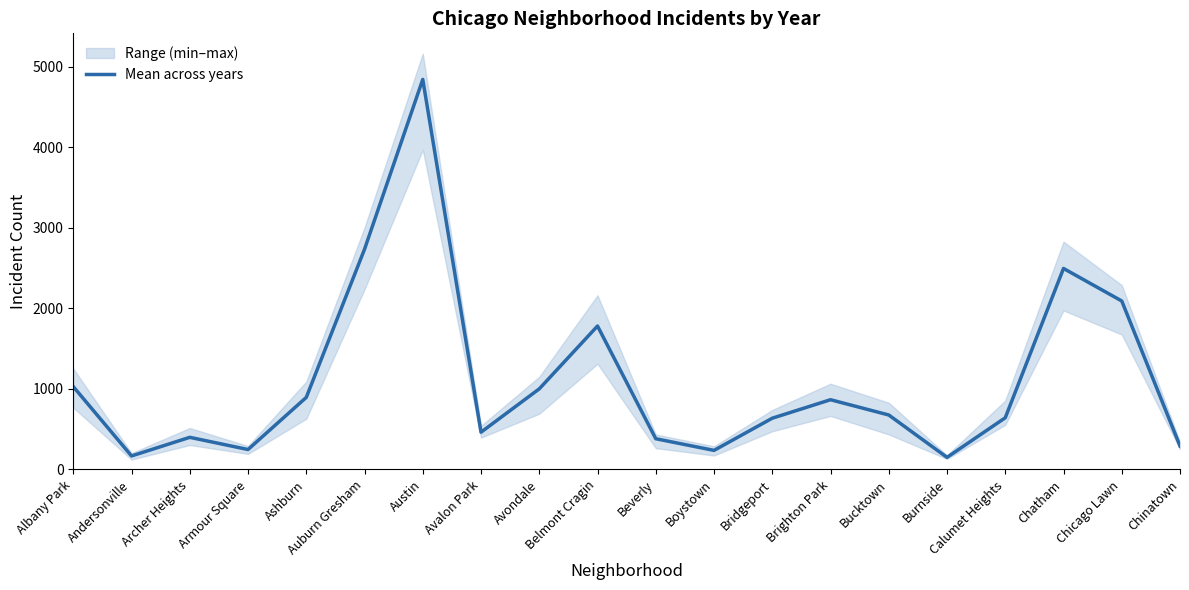

How many series are shown in this chart?

1